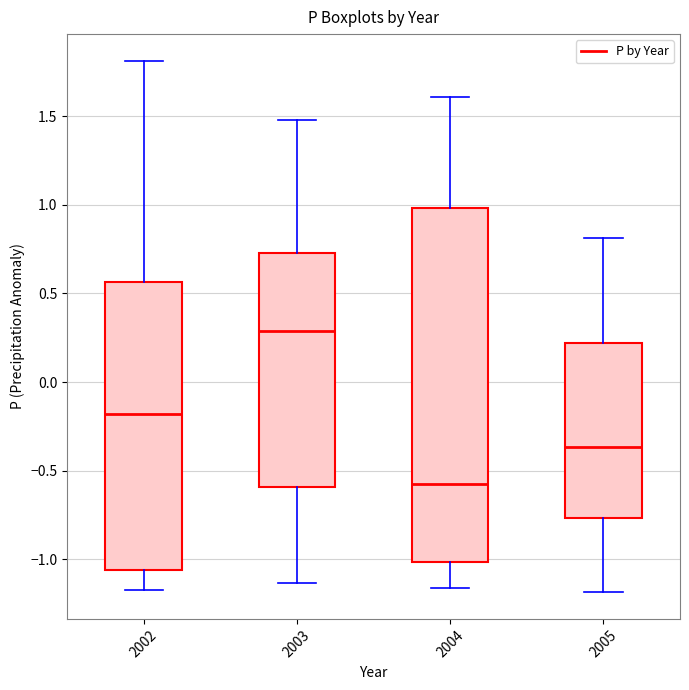

Reading left to right, read every box against the y-axis: the position of its median line, the range the box covers, and the ends of its whiskers. The values are not printed on the chart, so give them approximately, as read against the axis.

2002: median -0.20, box -1.05 to 0.55, whiskers -1.15 to 1.80
2003: median 0.30, box -0.60 to 0.75, whiskers -1.15 to 1.50
2004: median -0.60, box -1.00 to 1.00, whiskers -1.15 to 1.60
2005: median -0.35, box -0.75 to 0.20, whiskers -1.20 to 0.80